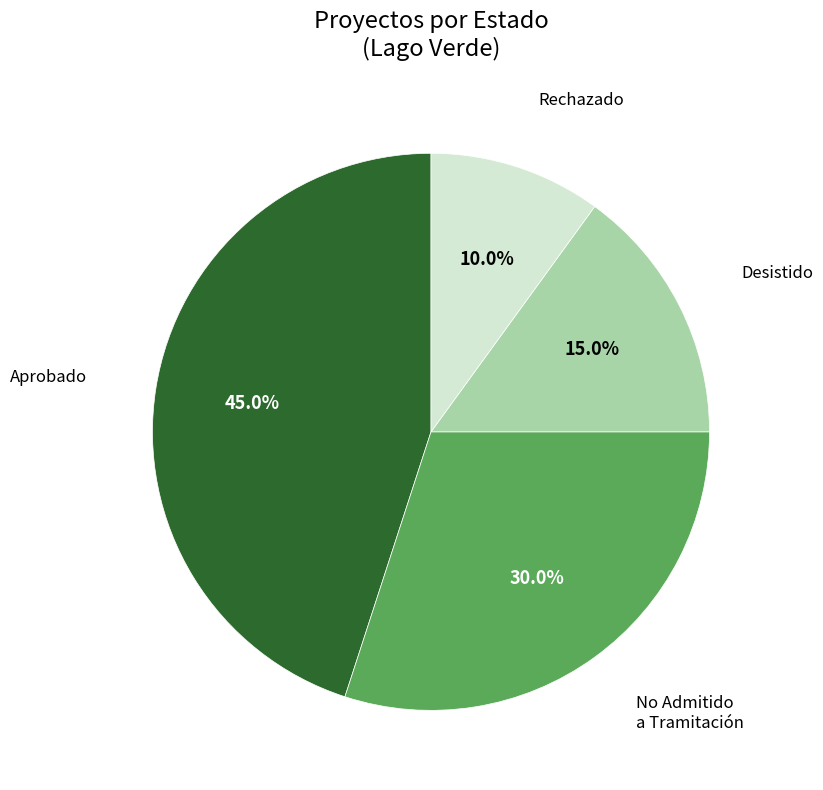

To the nearest percent, what is the average slice percentage?

25%